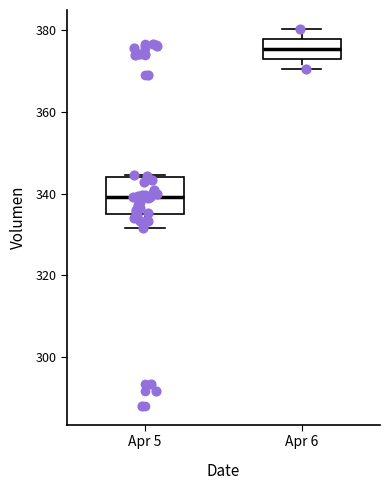

Where does the lower whisker of the box for Apr 5 end on the y-axis? The values are not printed on the chart, so give them approximately, as read against the axis.

332